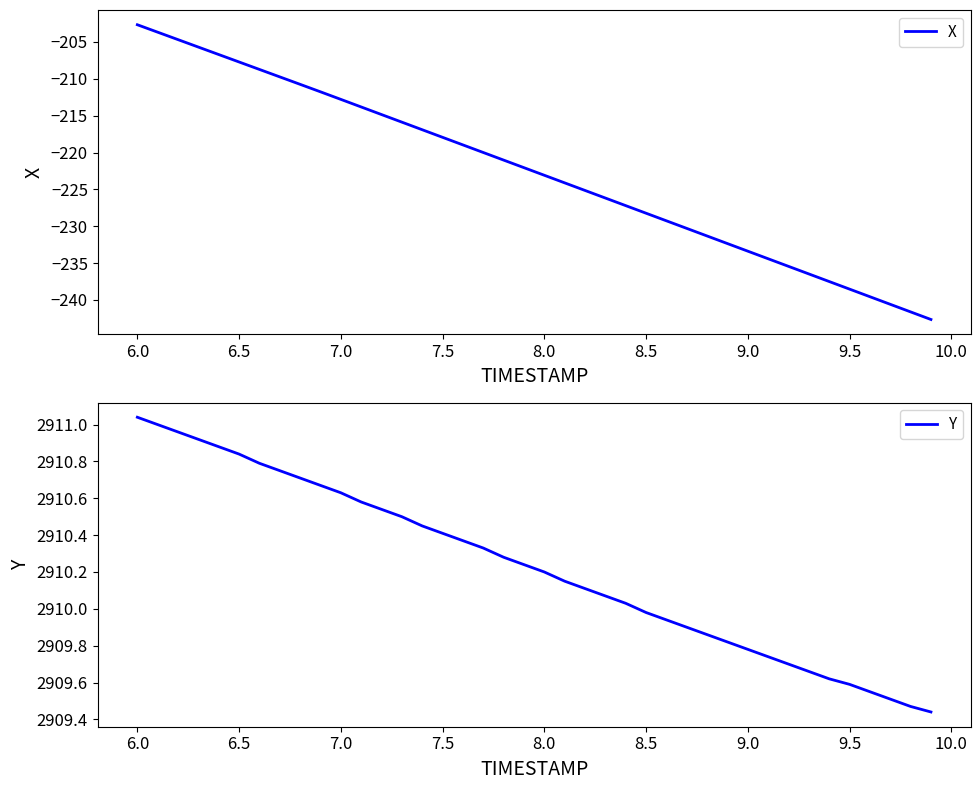

What are all the series names shown in the legend?

X, Y